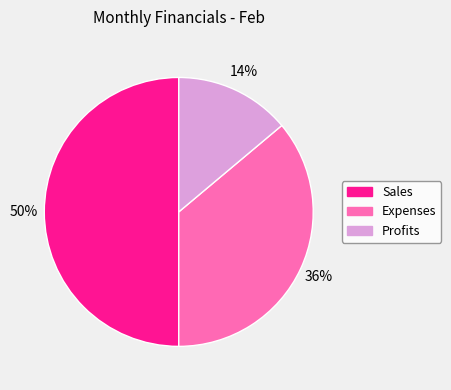

Count the number of slices in the pie.

3